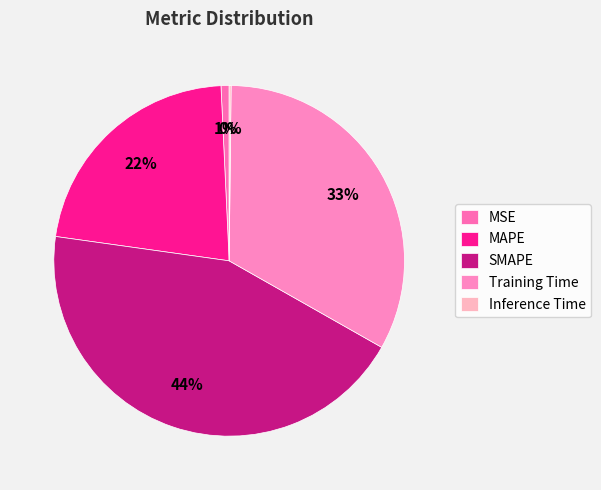

Is it true that SMAPE is 52% of the pie?

False